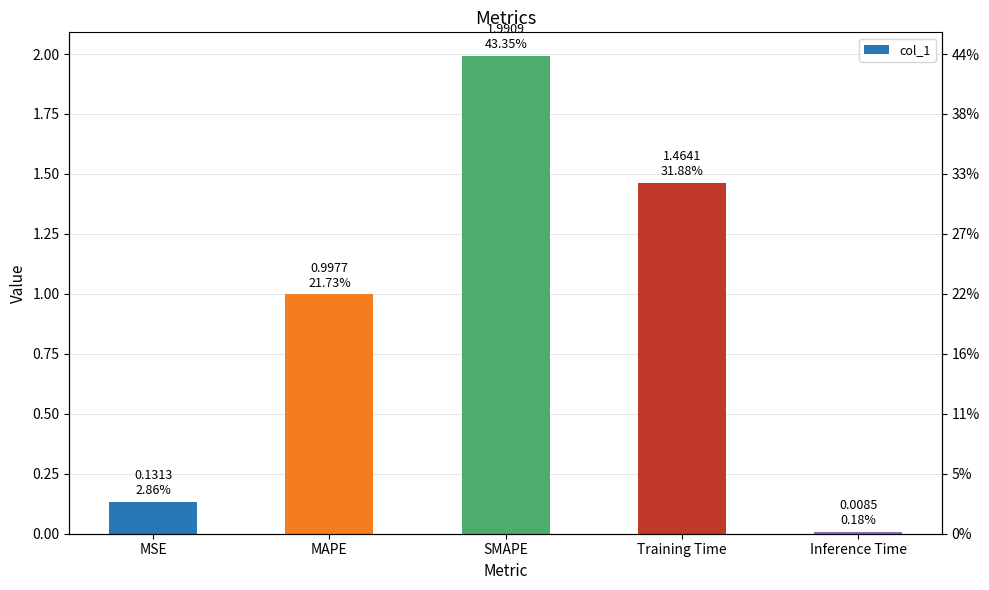

Rank the categories by value from highest to lowest.

SMAPE, Training Time, MAPE, MSE, Inference Time